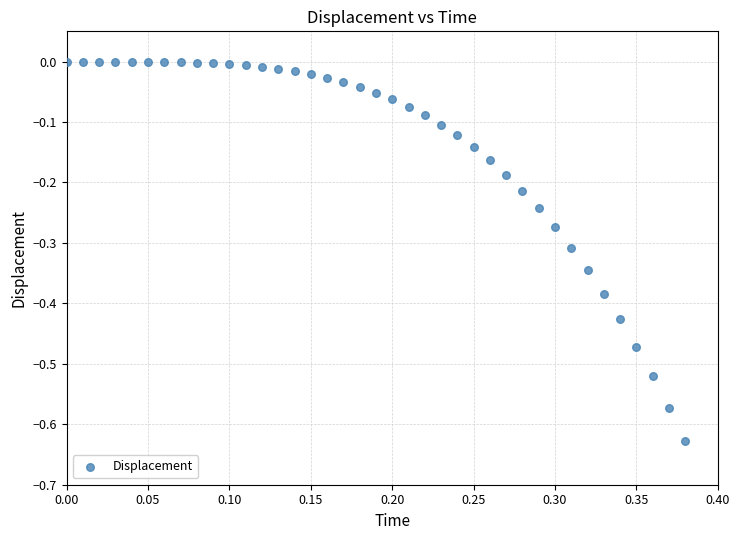

How many points are shown in the scatter plot?

39